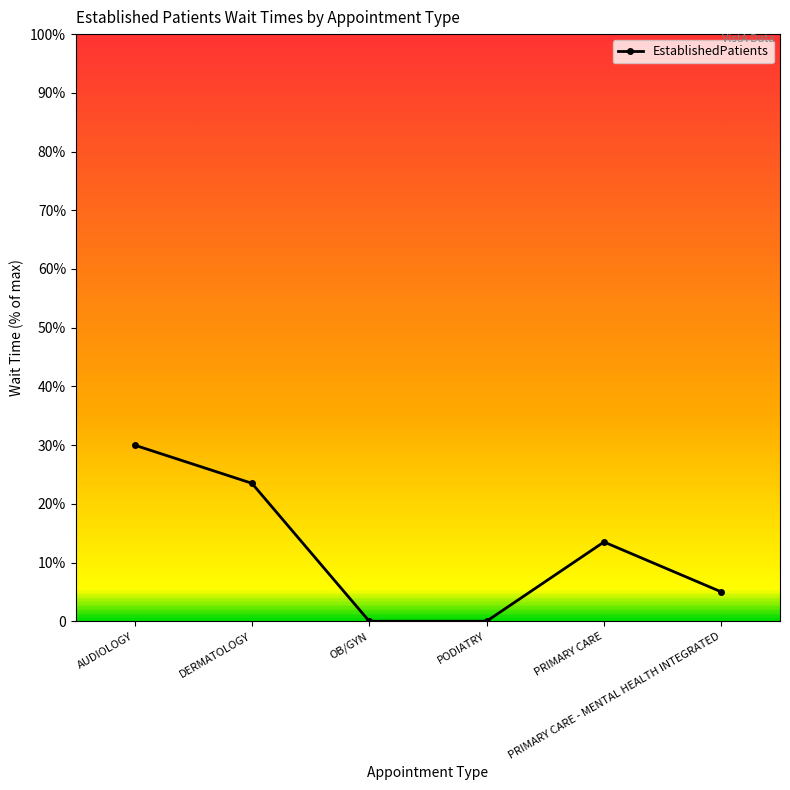

At which label does the data first exceed 13?

AUDIOLOGY